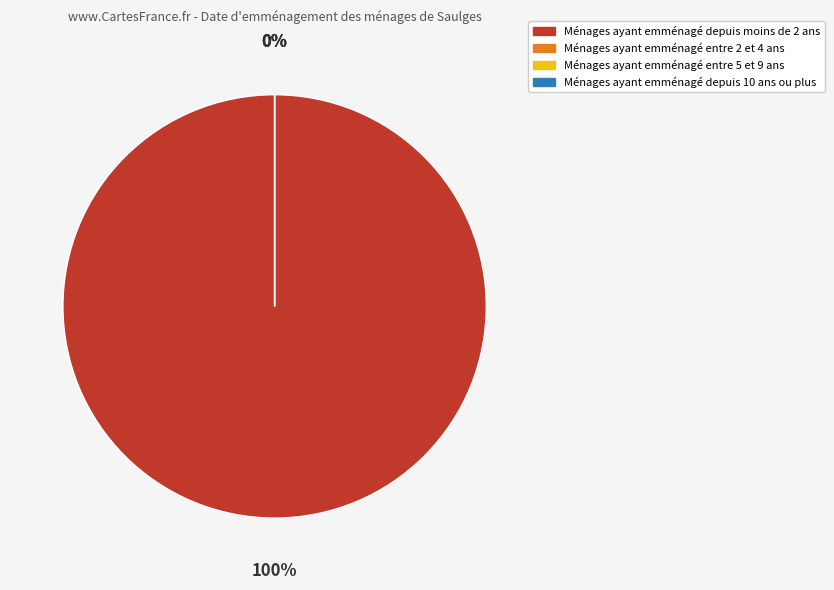

How many segments does this pie chart have?

4